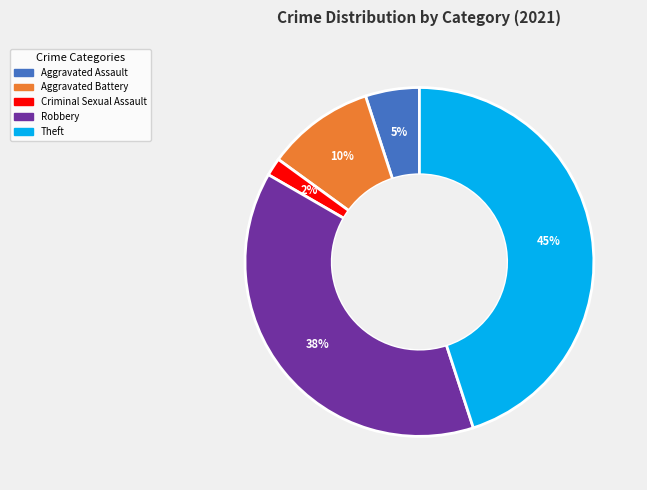

How many segments does this pie chart have?

5